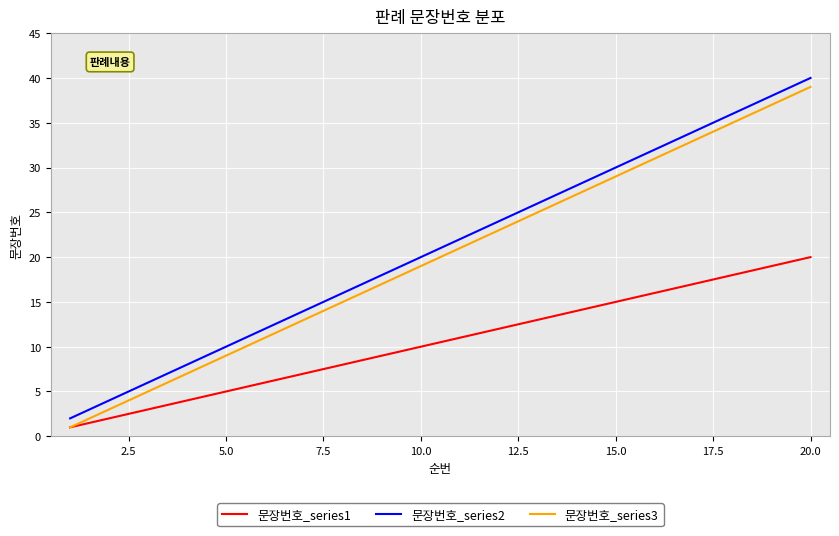

Does the chart display data point markers on the line(s)?

No